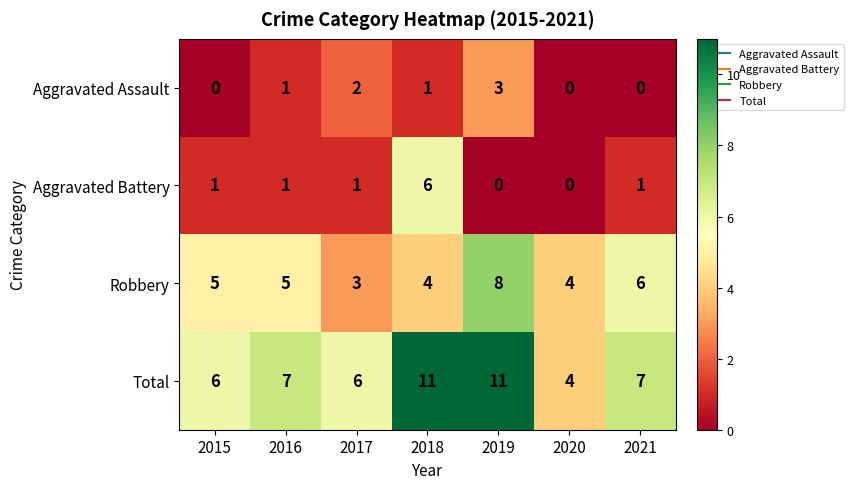

Reading right to left, list all the values displayed in this chart.

Aggravated Assault: 2021=0	2020=0	2019=3	2018=1	2017=2	2016=1	2015=0
Aggravated Battery: 2021=1	2020=0	2019=0	2018=6	2017=1	2016=1	2015=1
Robbery: 2021=6	2020=4	2019=8	2018=4	2017=3	2016=5	2015=5
Total: 2021=7	2020=4	2019=11	2018=11	2017=6	2016=7	2015=6